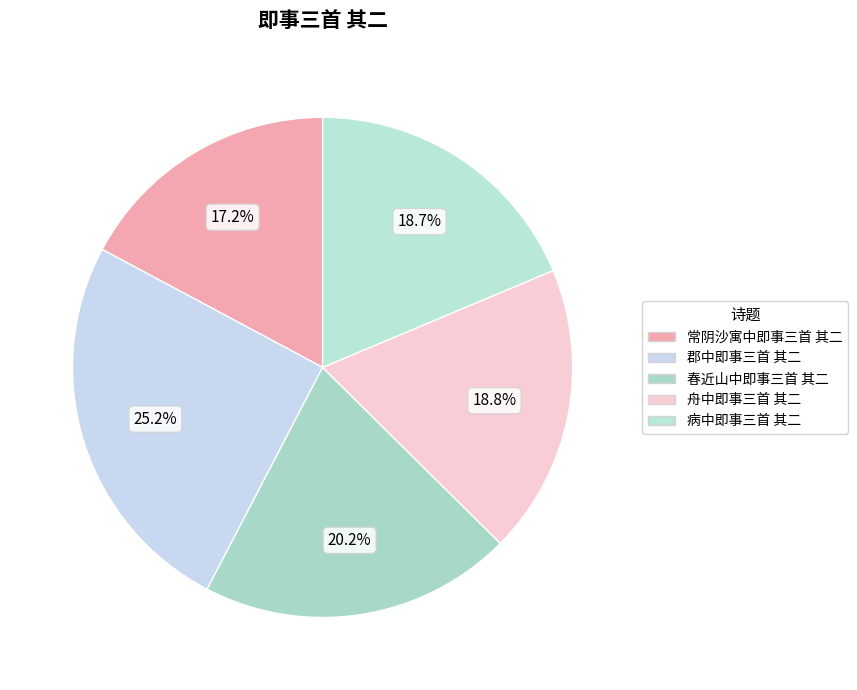

What is the total percentage of 病中即事三首 其二 and 郡中即事三首 其二?

43.9%